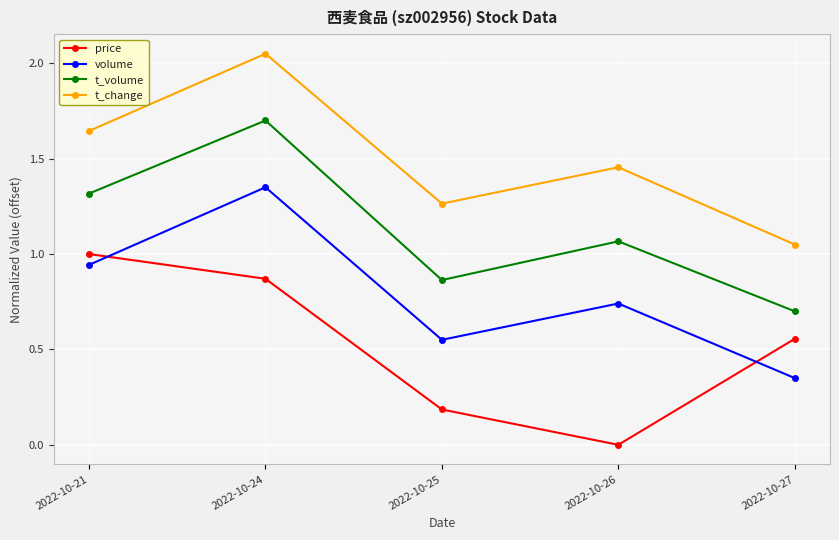

At which label does t_volume reach its peak?

2022-10-24